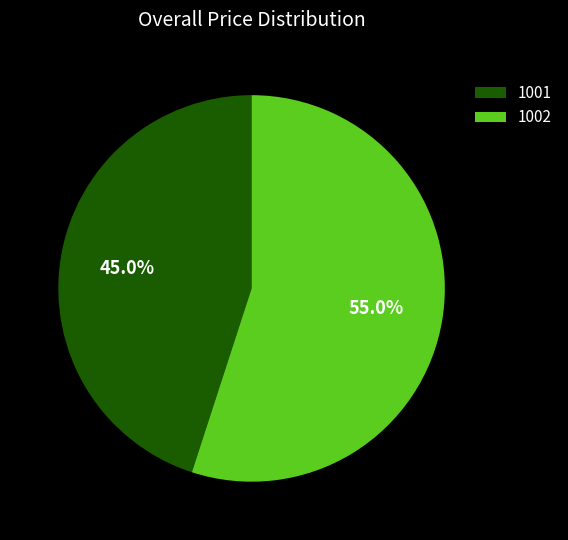

Which has a higher value, 1001 or 1002?

1002